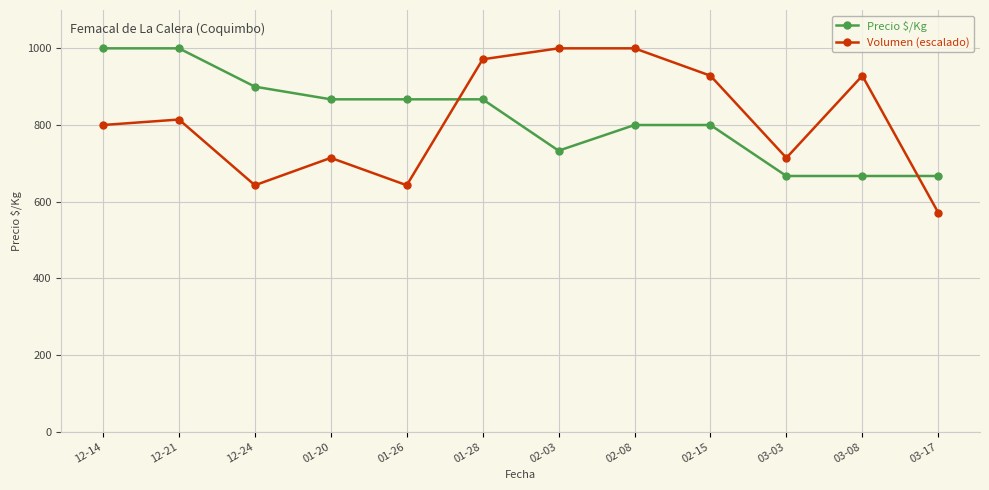

Reading left to right, transcribe all the data shown in this chart.

Precio $/Kg: 1000.0	1000.0	900.0	867.0	867.0	867.0	733.0	800.0	800.0	667.0	667.0	667.0
Volumen (escalado): 800.0	814.3	642.9	714.3	642.9	971.4	1000.0	1000.0	928.6	714.3	928.6	571.4